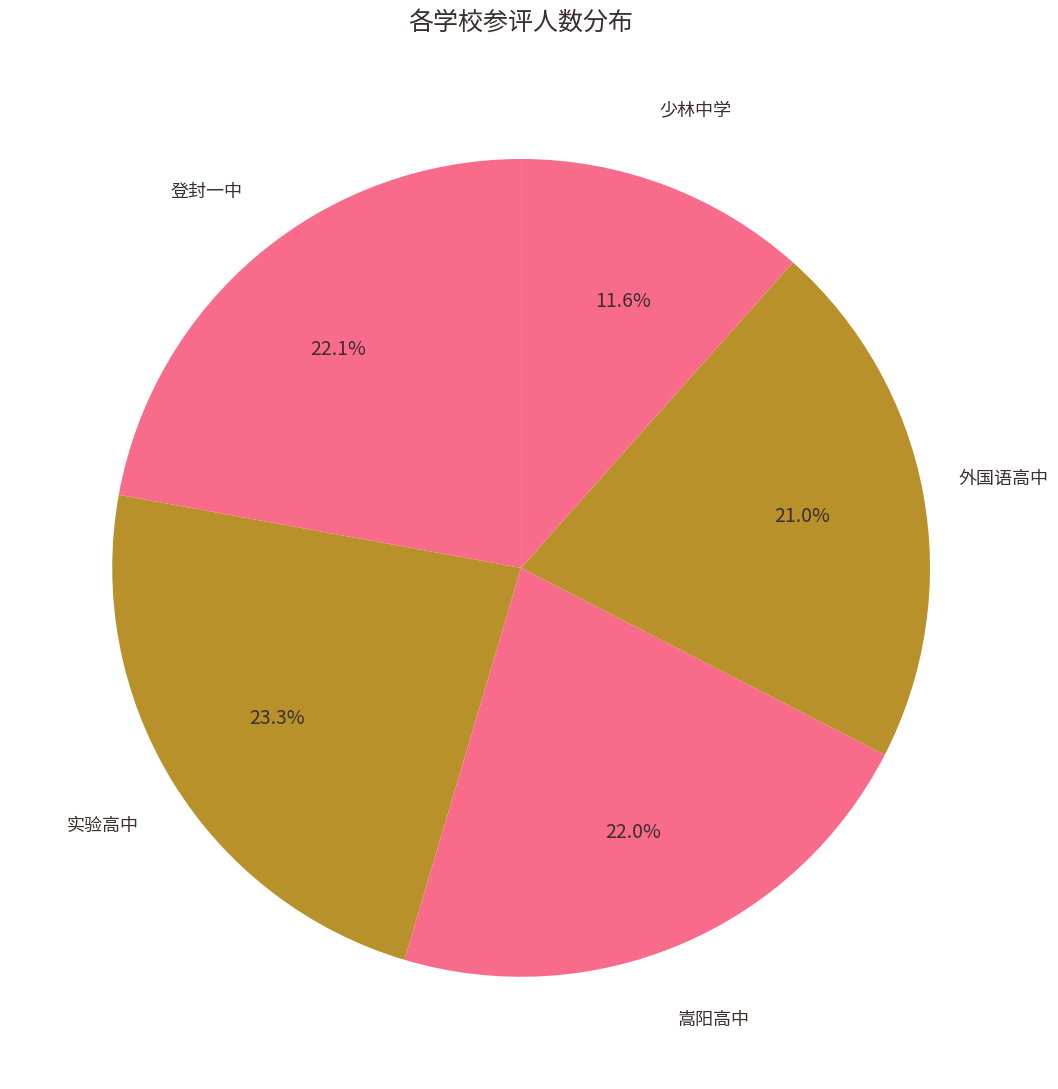

How many segments does this pie chart have?

5